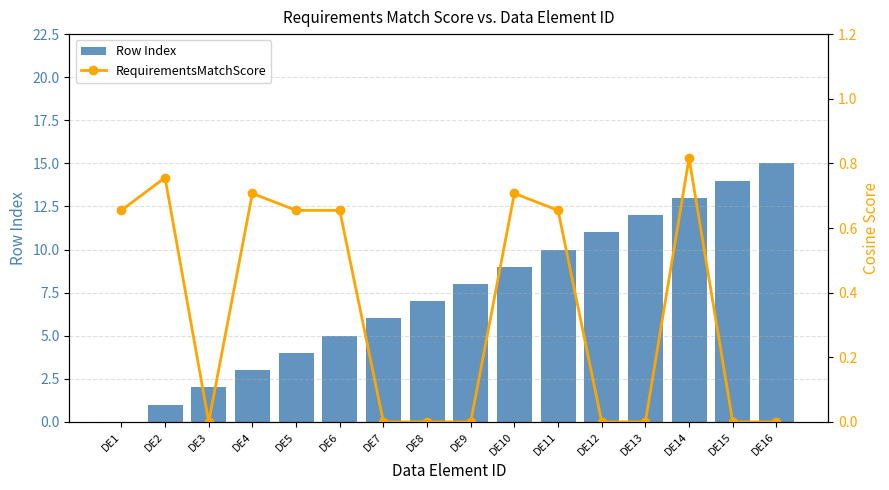

At how many categories does at least one series exceed 6?

9